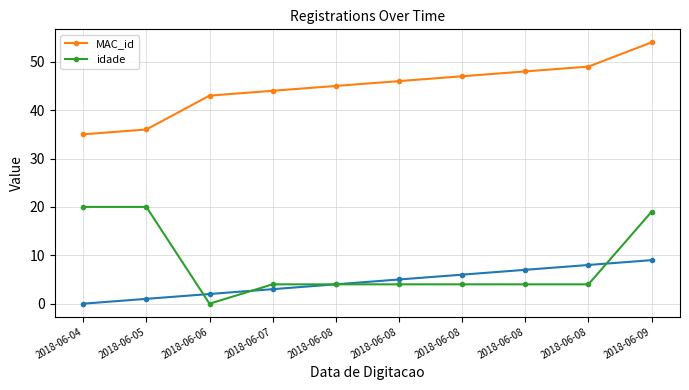

Where is idade nearest to the value 10?

2018-06-07